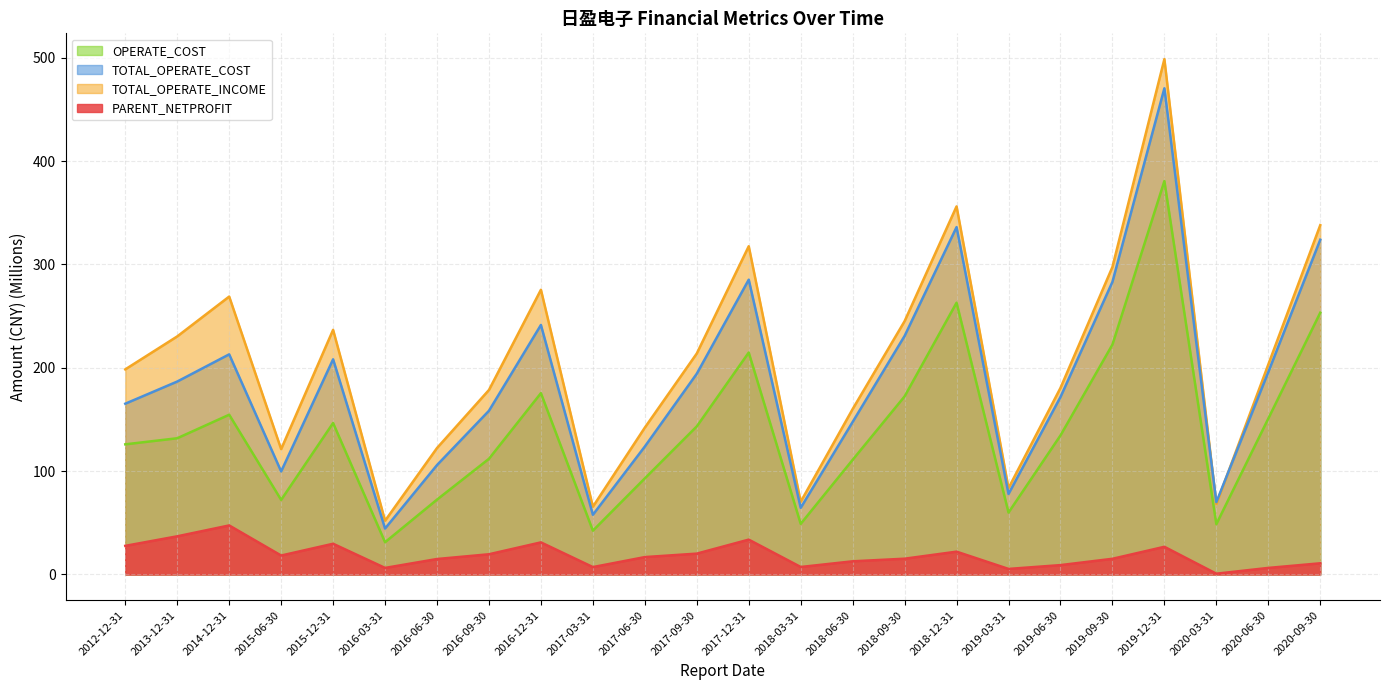

What is the maximum value shown in the chart?

498.7